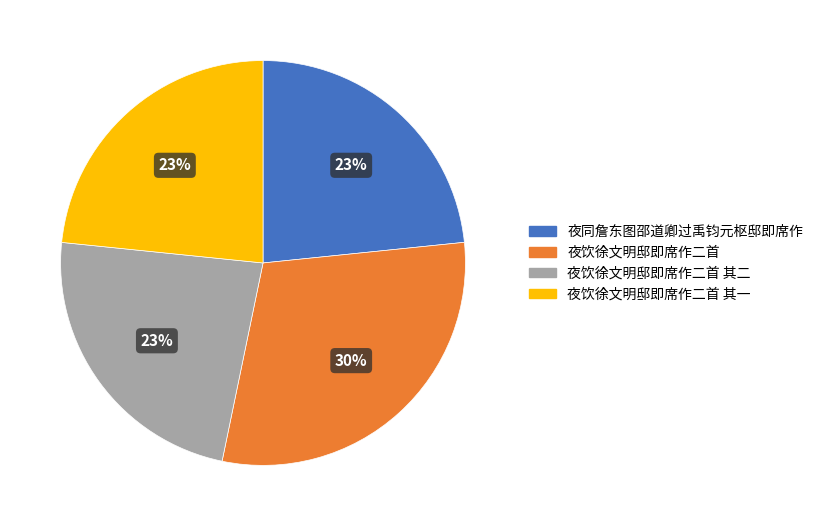

To the nearest percent, what is the average slice percentage?

25%